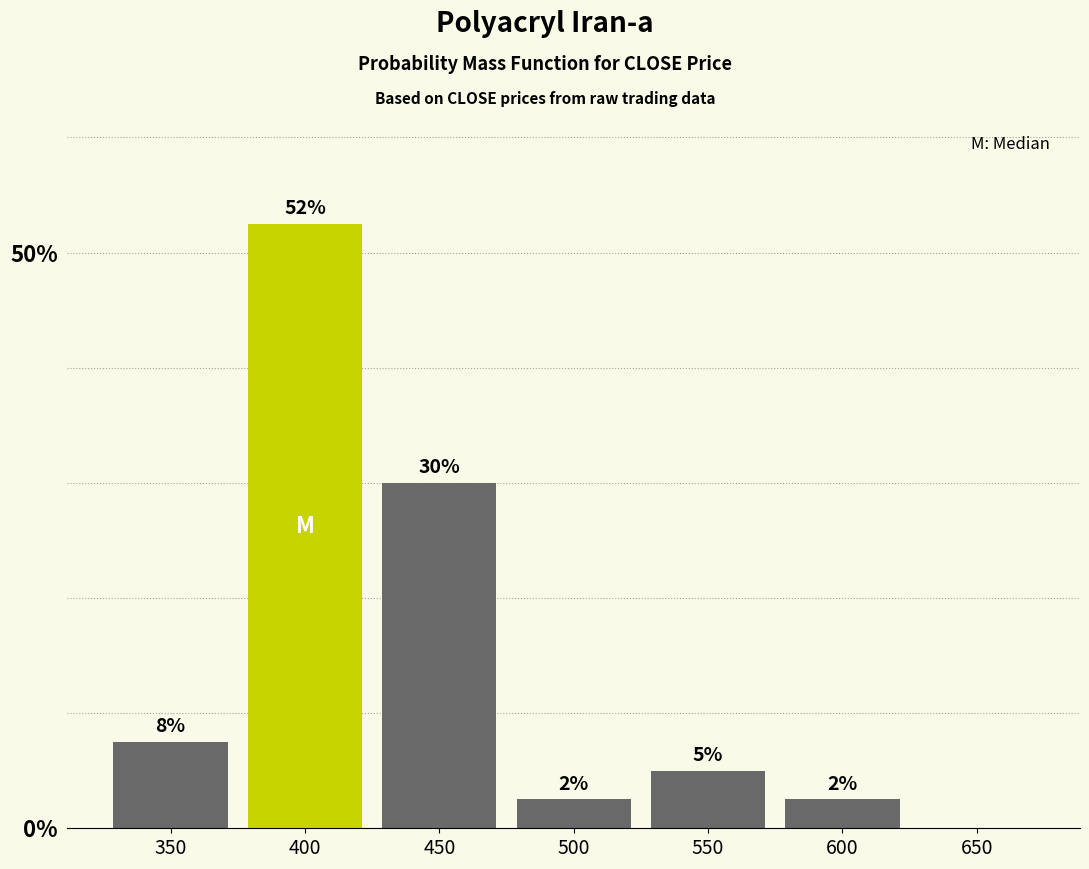

Are the bars horizontal?

No